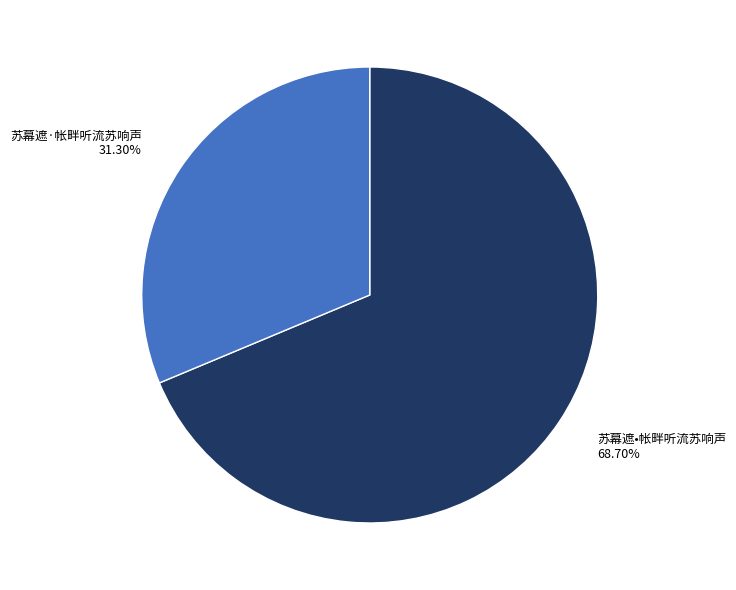

What percentage is NOT represented by 苏幕遮·帐畔听流苏响声?

68.7%